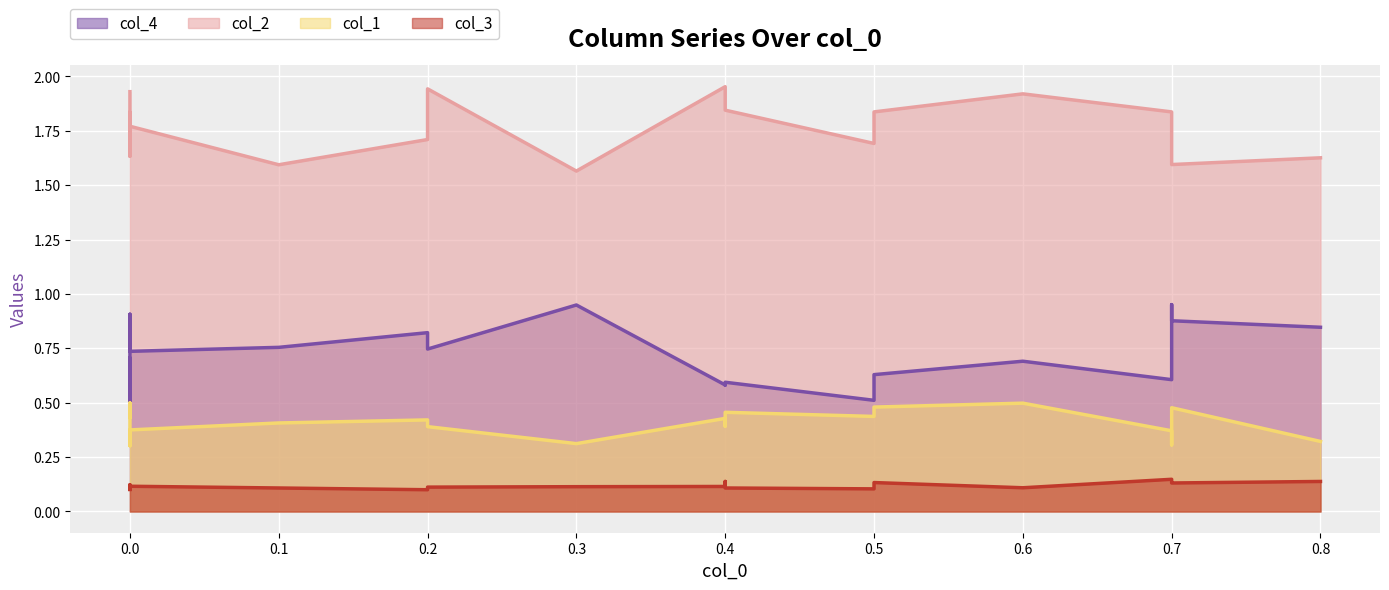

What is the value of the col_4 point at the 15th from the left?

0.5